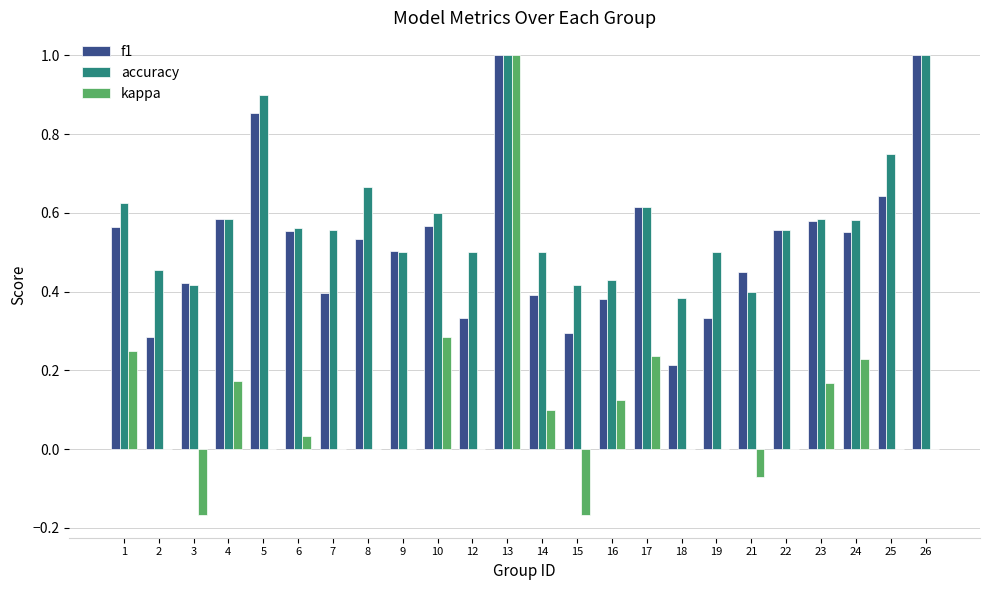

Which series has the largest total across all categories?

accuracy